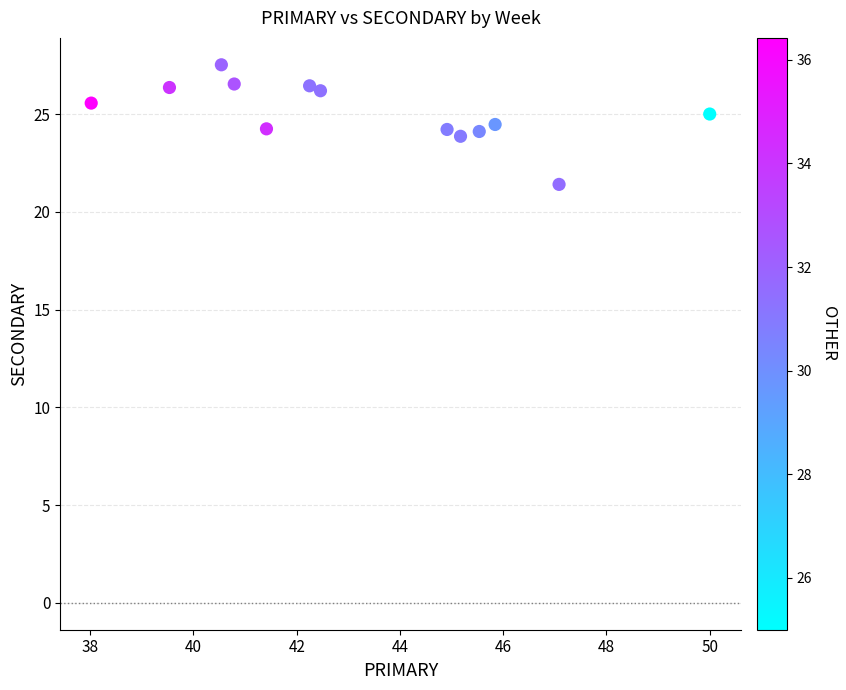

What is the range of Y values (max minus min)?

6.1